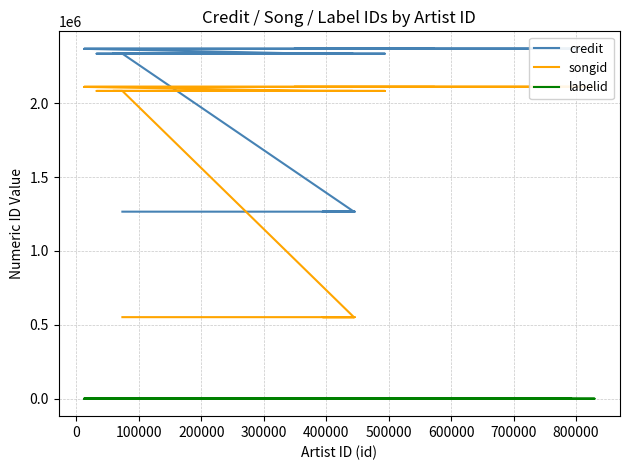

Is this an area chart (filled region under the line)?

No